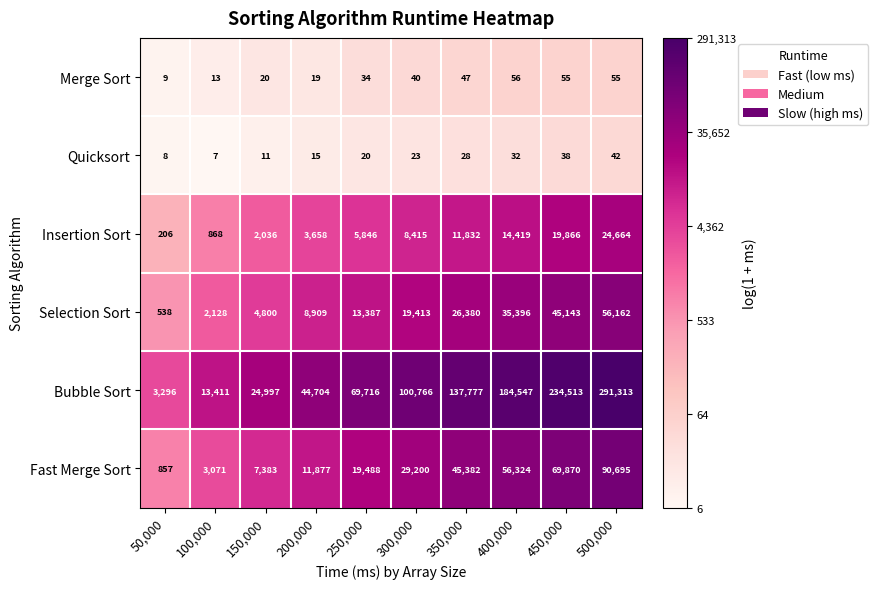

How many distinct data groups are displayed?

6